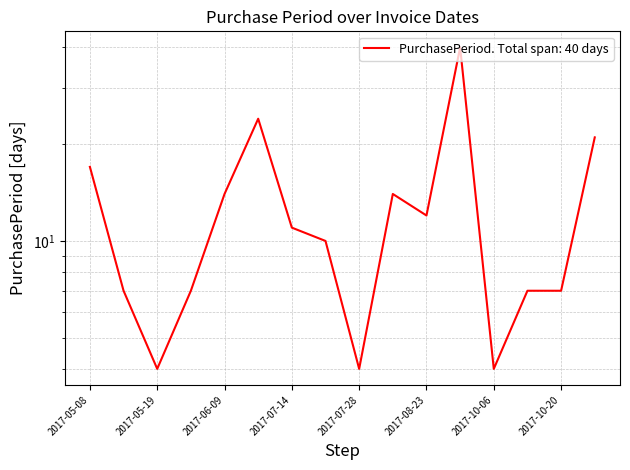

What is the maximum value shown in the chart?

40